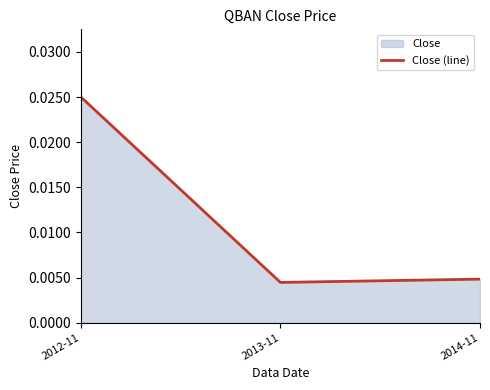

At which category does the chart reach its minimum across all series?

2013-11